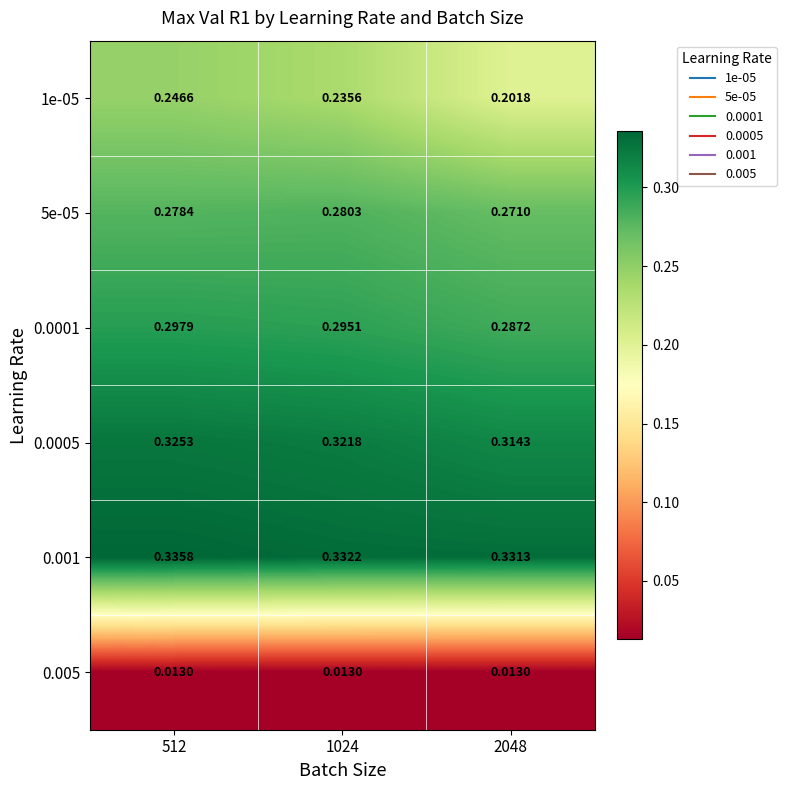

Is the value of 0.005 at 2048 greater than the value of 5e-05 at 512?

No